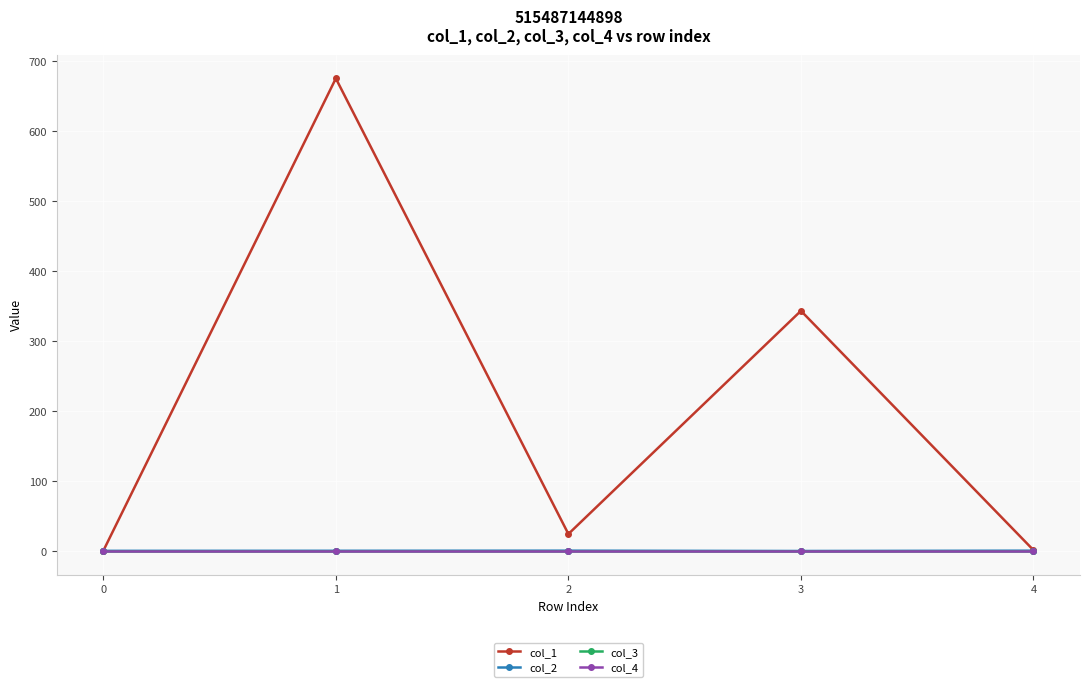

Does the chart have visible grid lines?

Yes